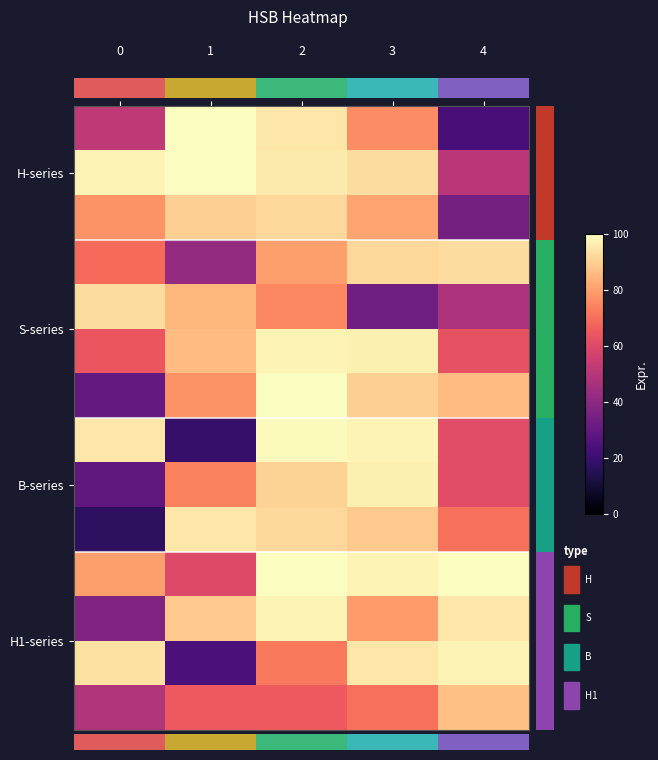

At which category is the sum across all series the highest?

B_2